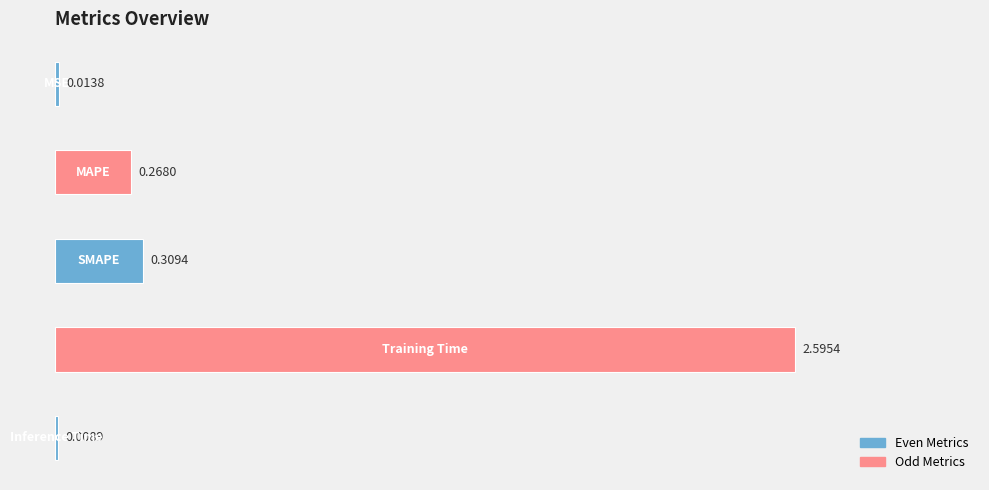

Are the bars horizontal?

Yes